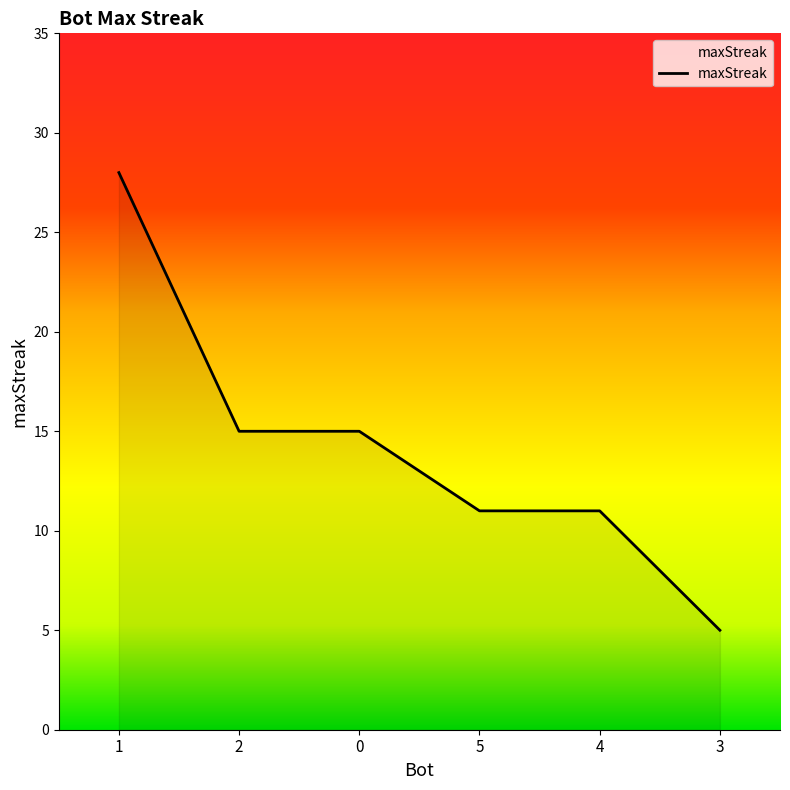

Read the value at 4, to the nearest 10.

10